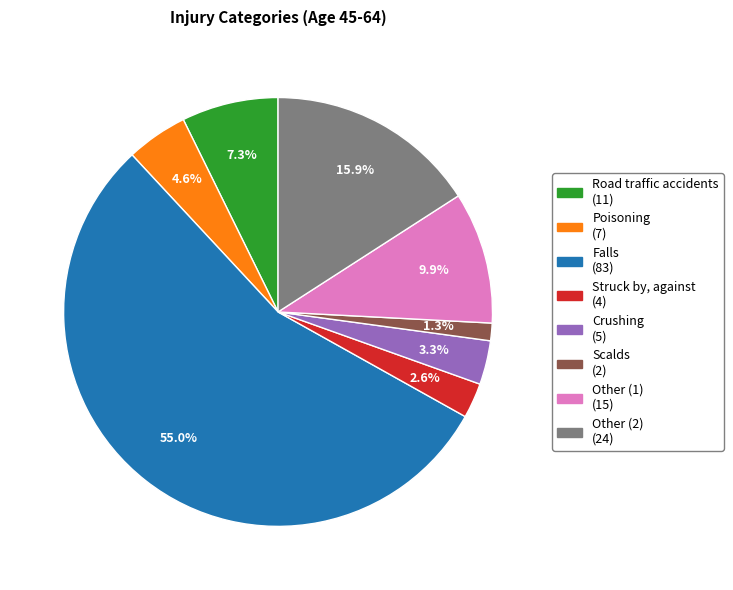

Between Struck by, against and Poisoning, which is larger?

Poisoning